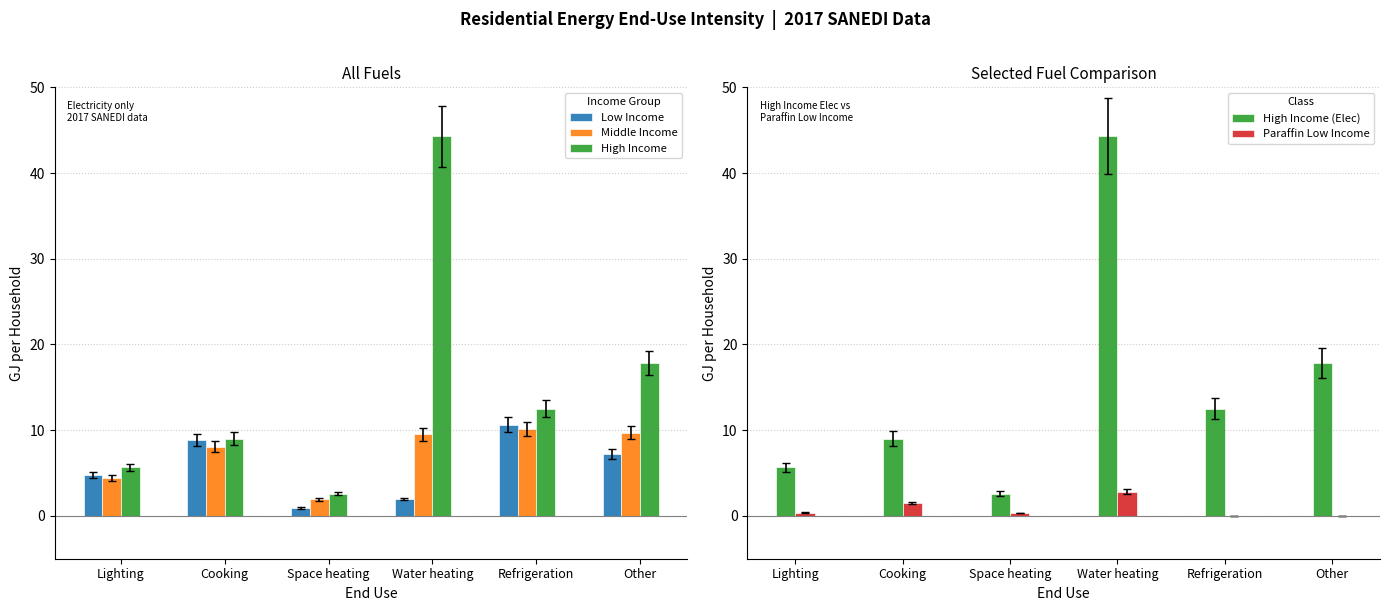

Which category has the lowest value across all series?

Refrigeration